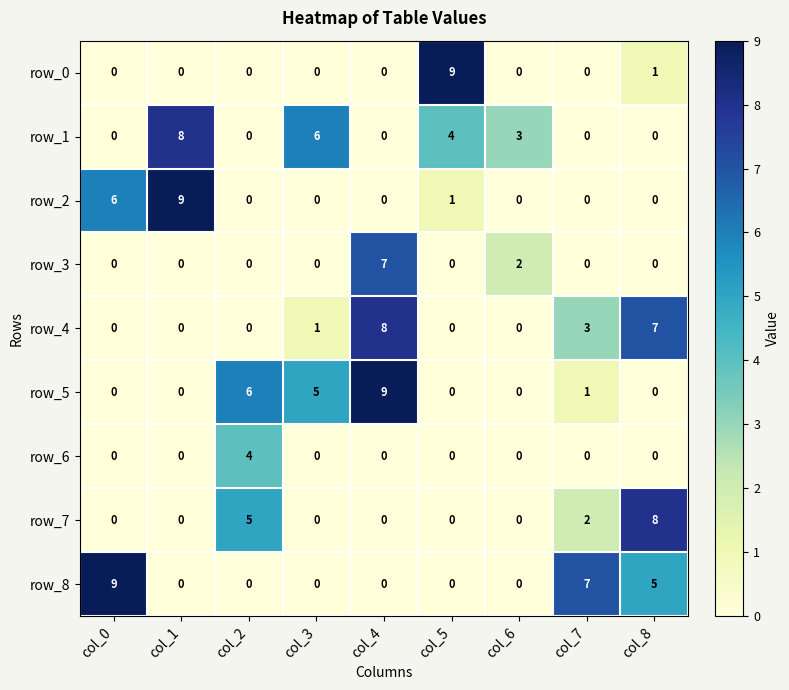

True or false: row_7 has a value of 3 at col_5.

False